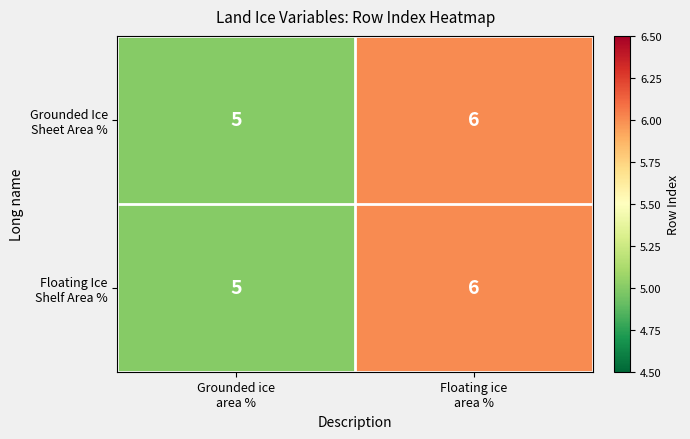

Which label corresponds to the smallest value in the chart?

Grounded ice
area %